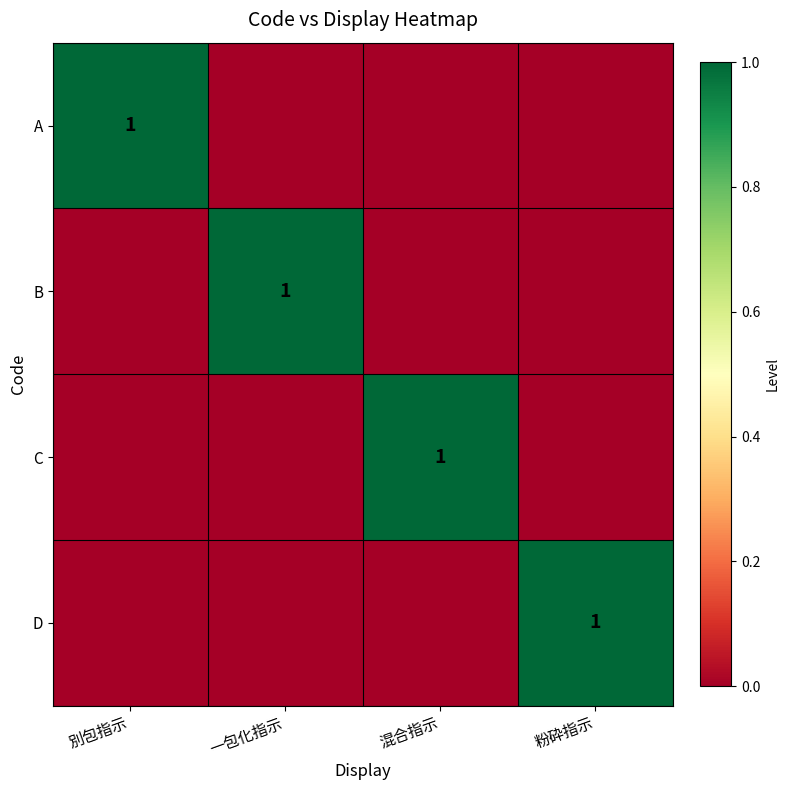

Count the number of categories in the chart.

4